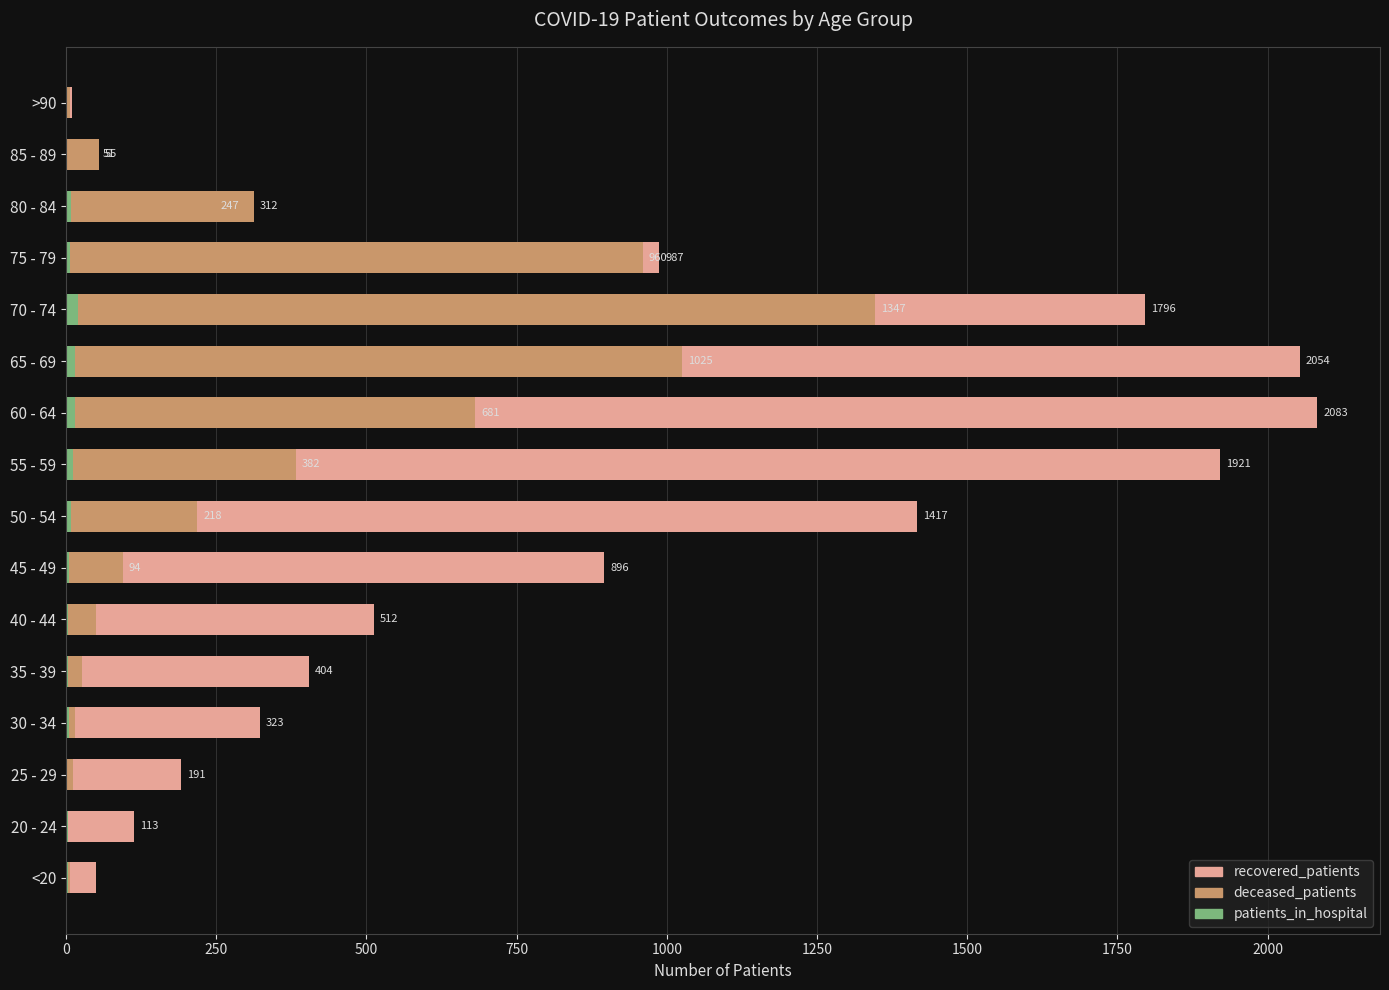

What is the difference between the highest and lowest values at 45 - 49?

891